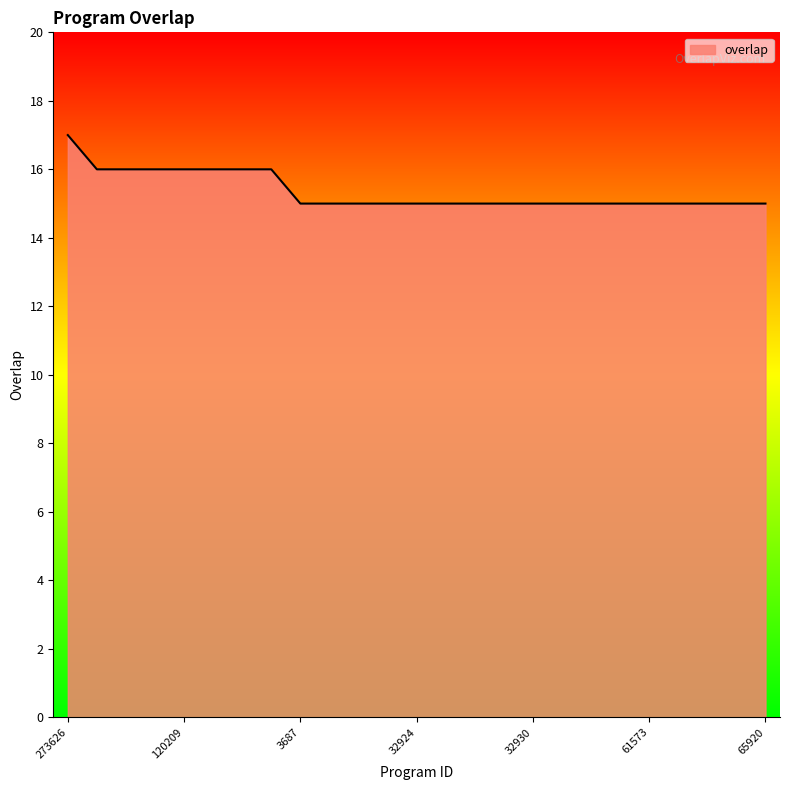

Reading right to left, what are all the values shown in this chart?

15	15	15	15	15	15	15	15	15	15	15	15	15	15	15	15	15	16	16	16	16	16	16	16	17